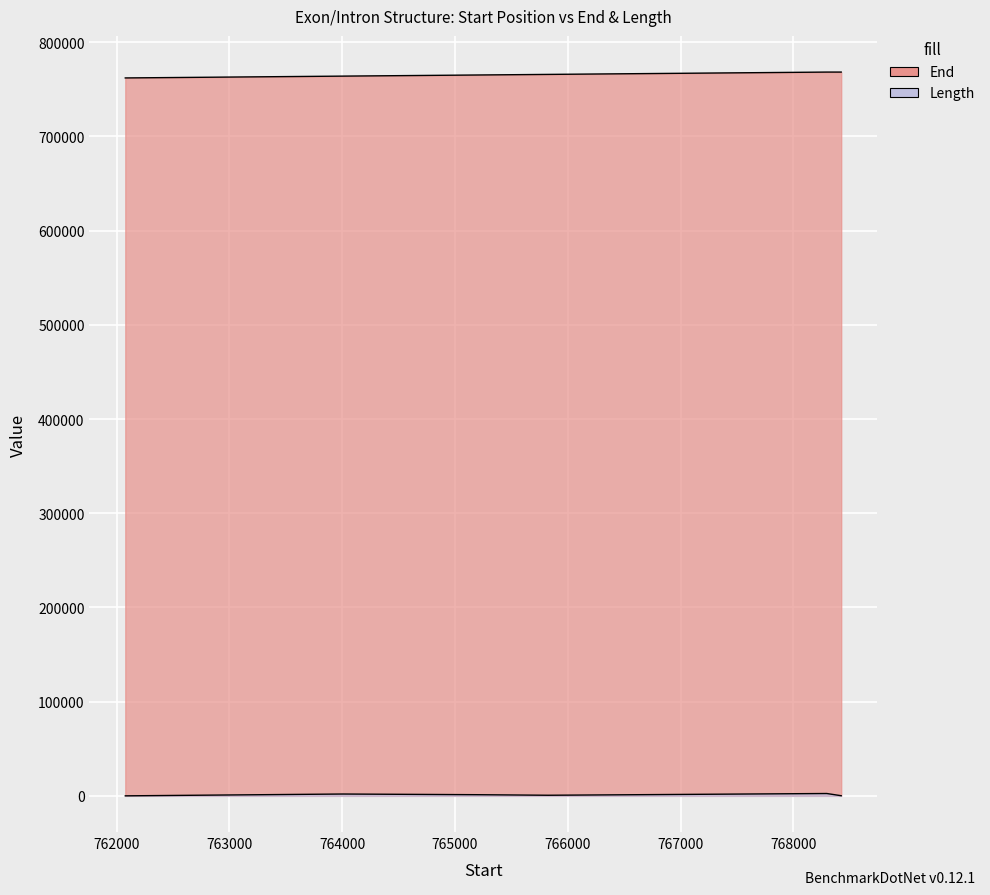

What is the total value across all series at 765207?

766411